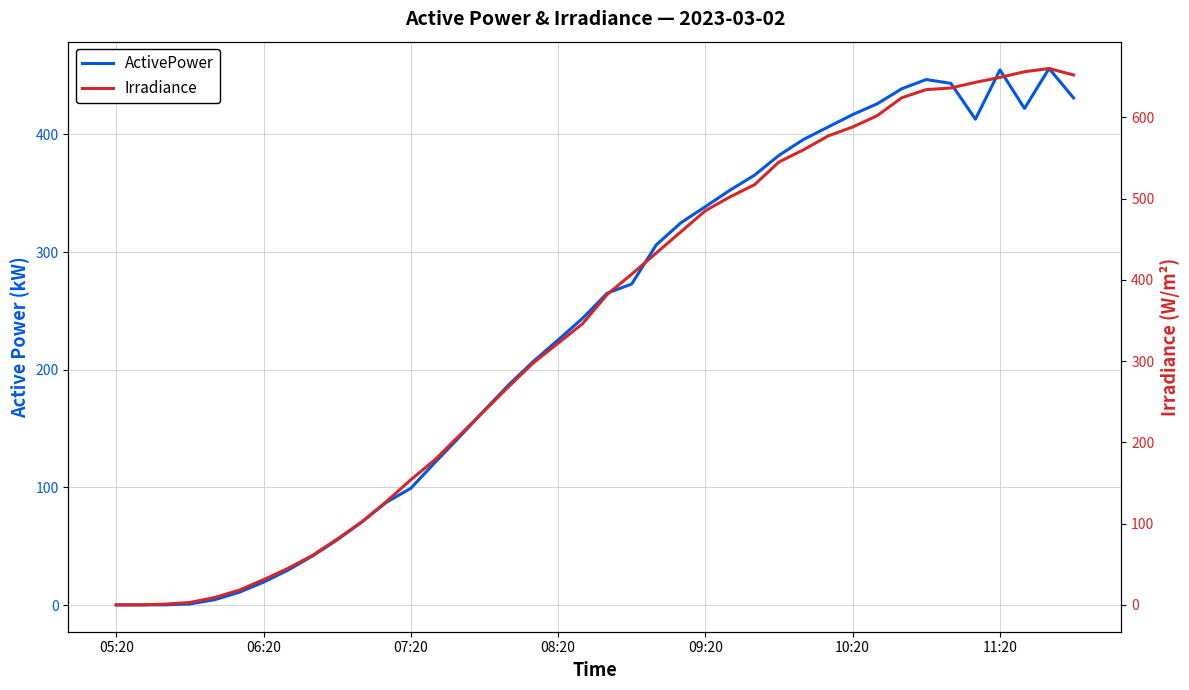

Which category has the highest value across all series?

38